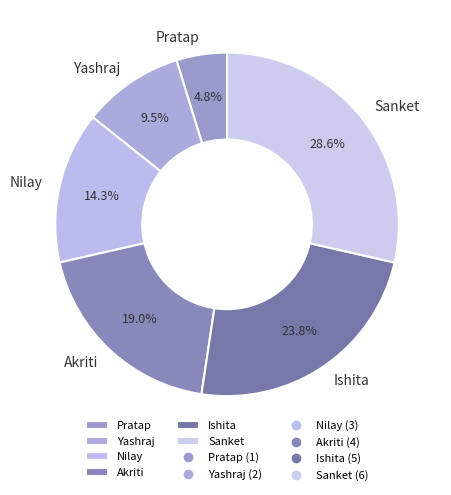

To the nearest percent, what is the difference between the largest and smallest slice percentages?

24%